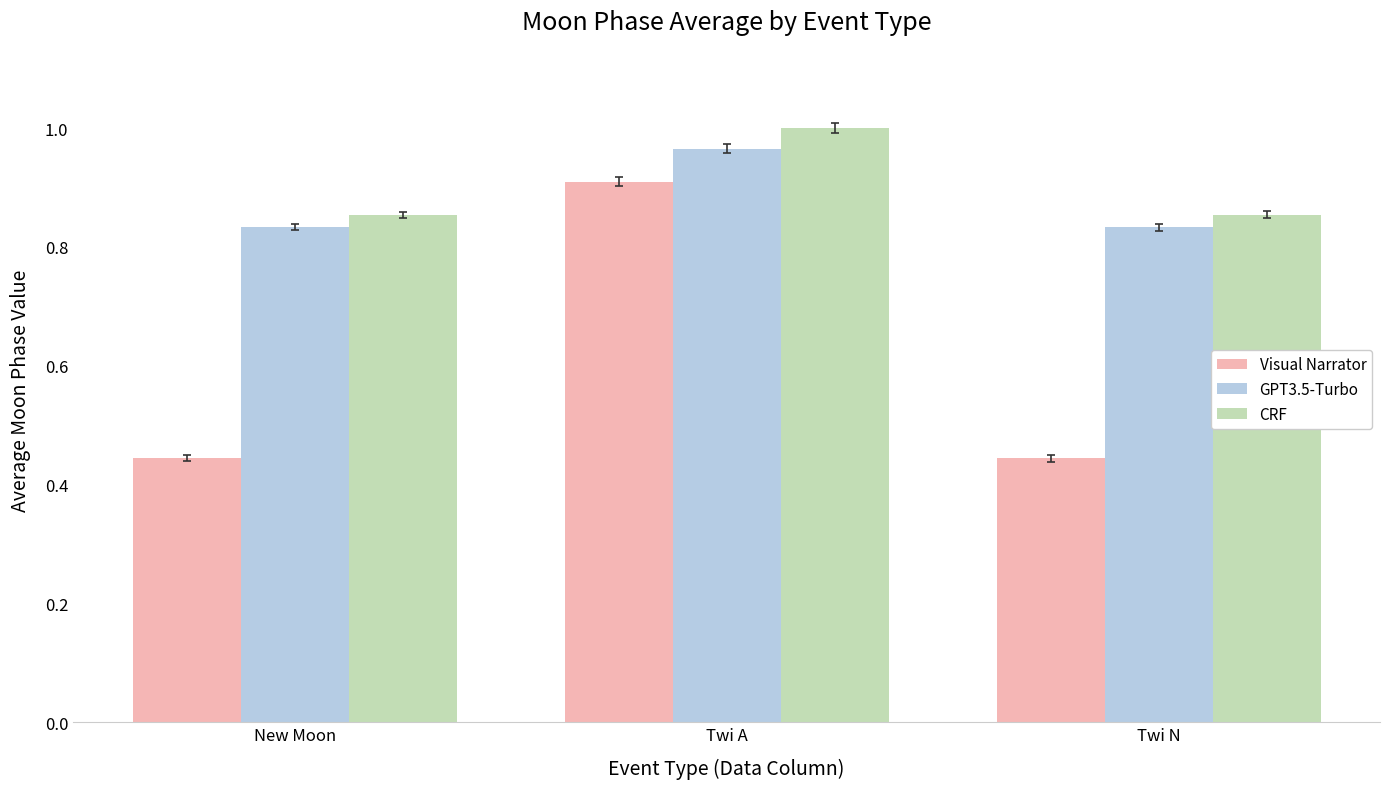

What is the sum of all Visual Narrator values?

1.8